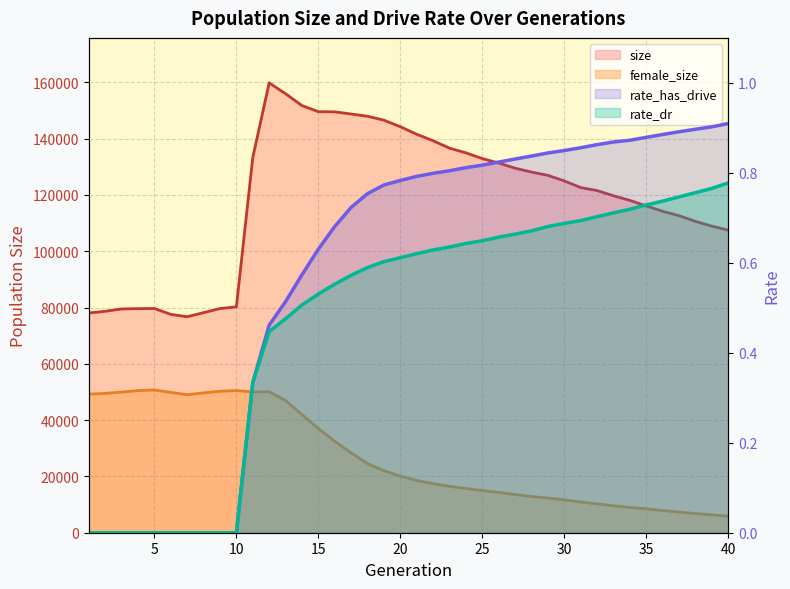

How many lines are shown in the chart?

4